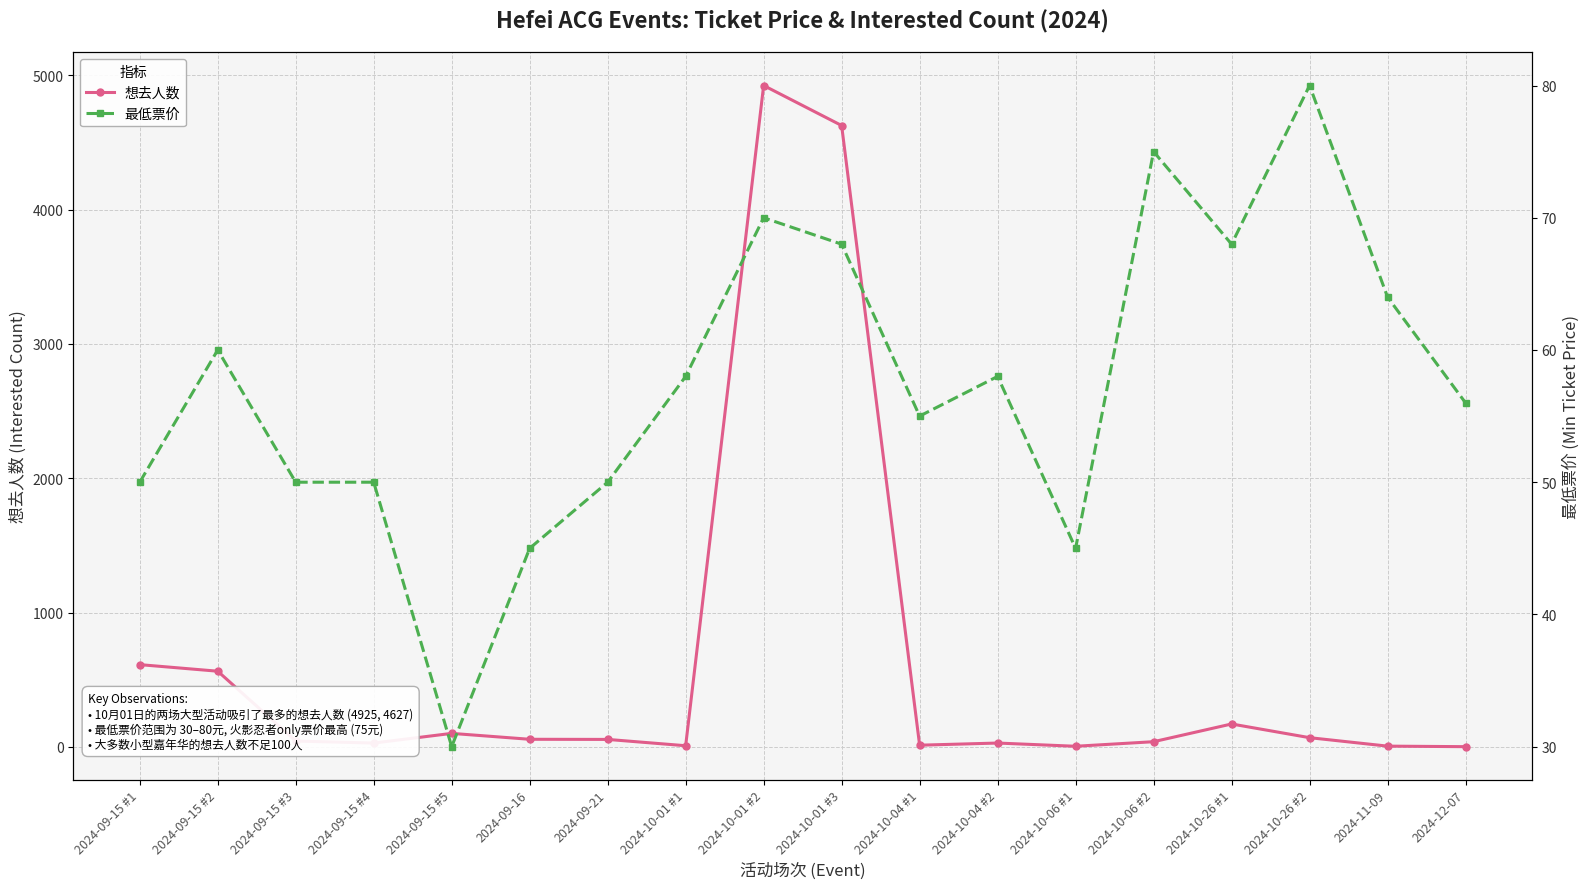

What is the smallest value displayed?

1